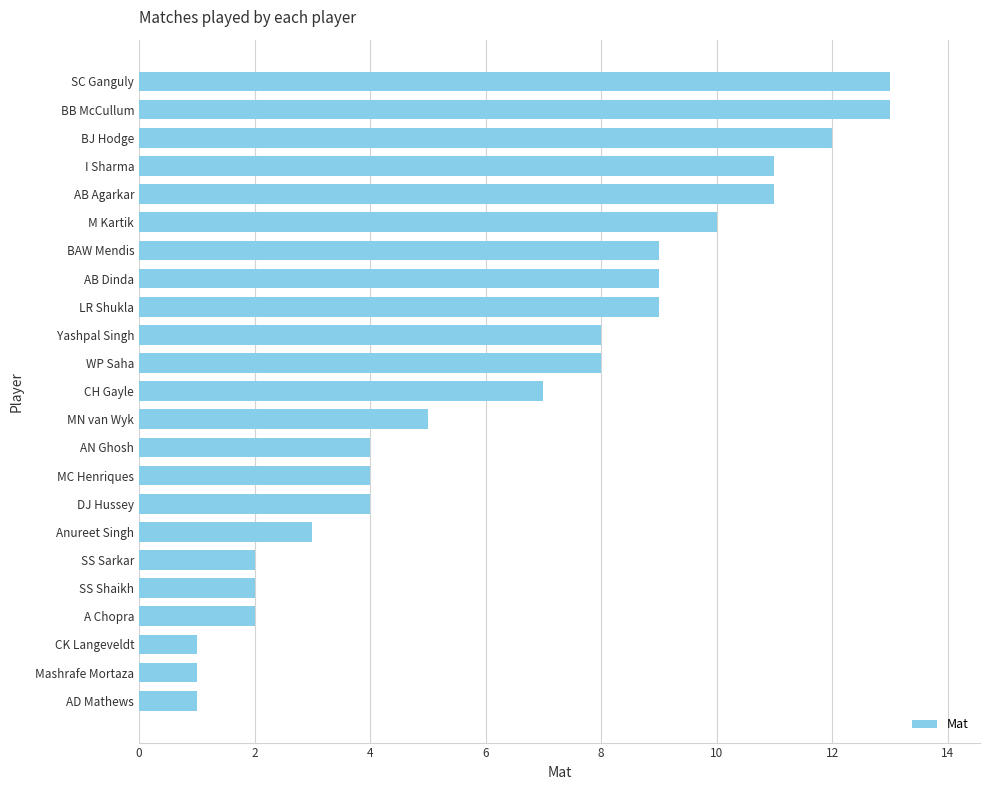

What is the approximate value at AN Ghosh?

4